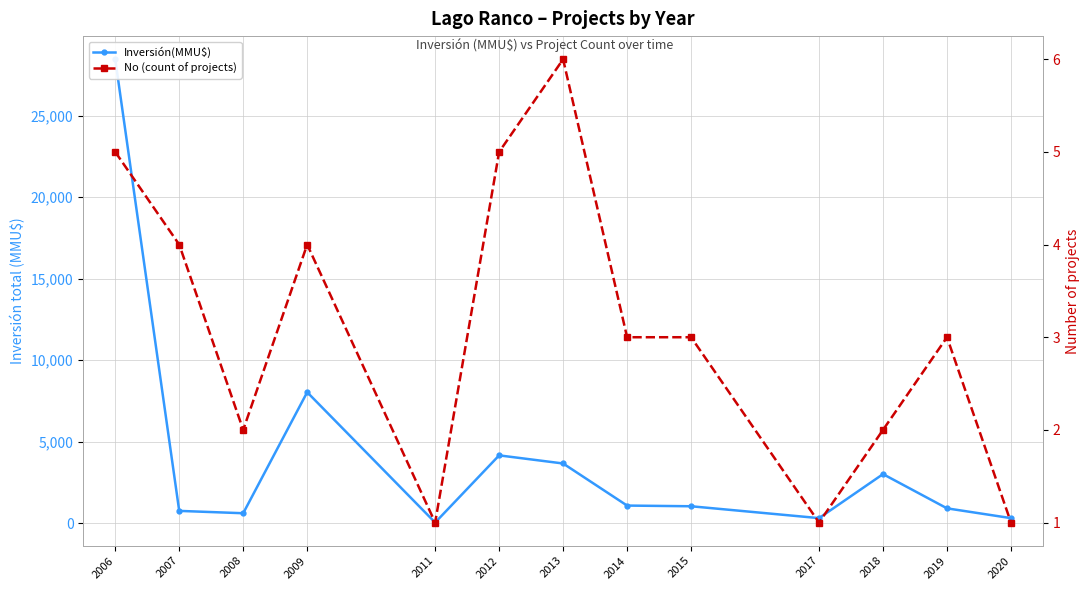

How many categories are shown in the chart?

13